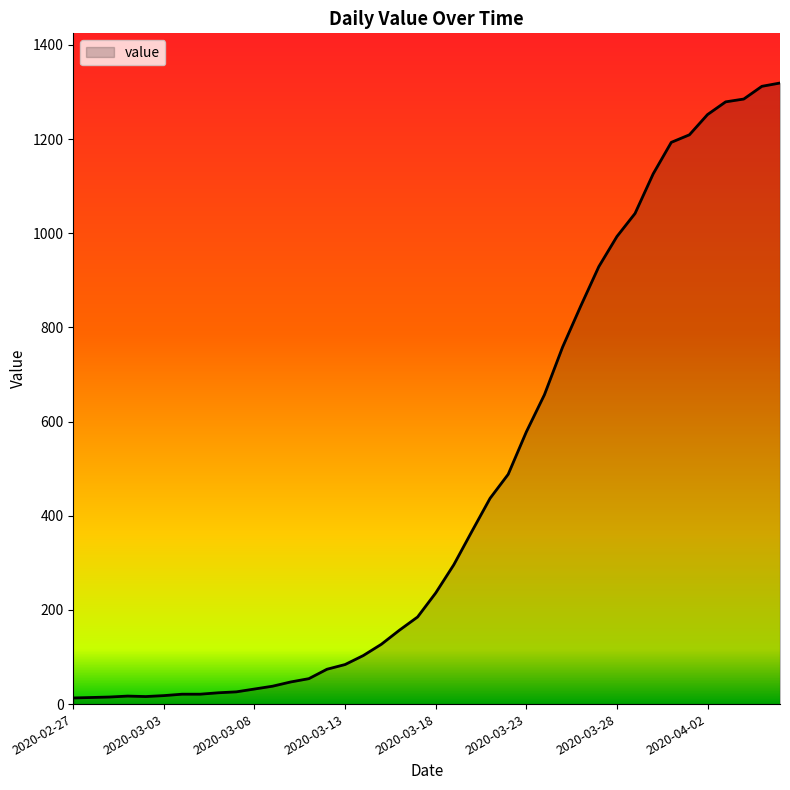

What is the greatest value displayed?

1319